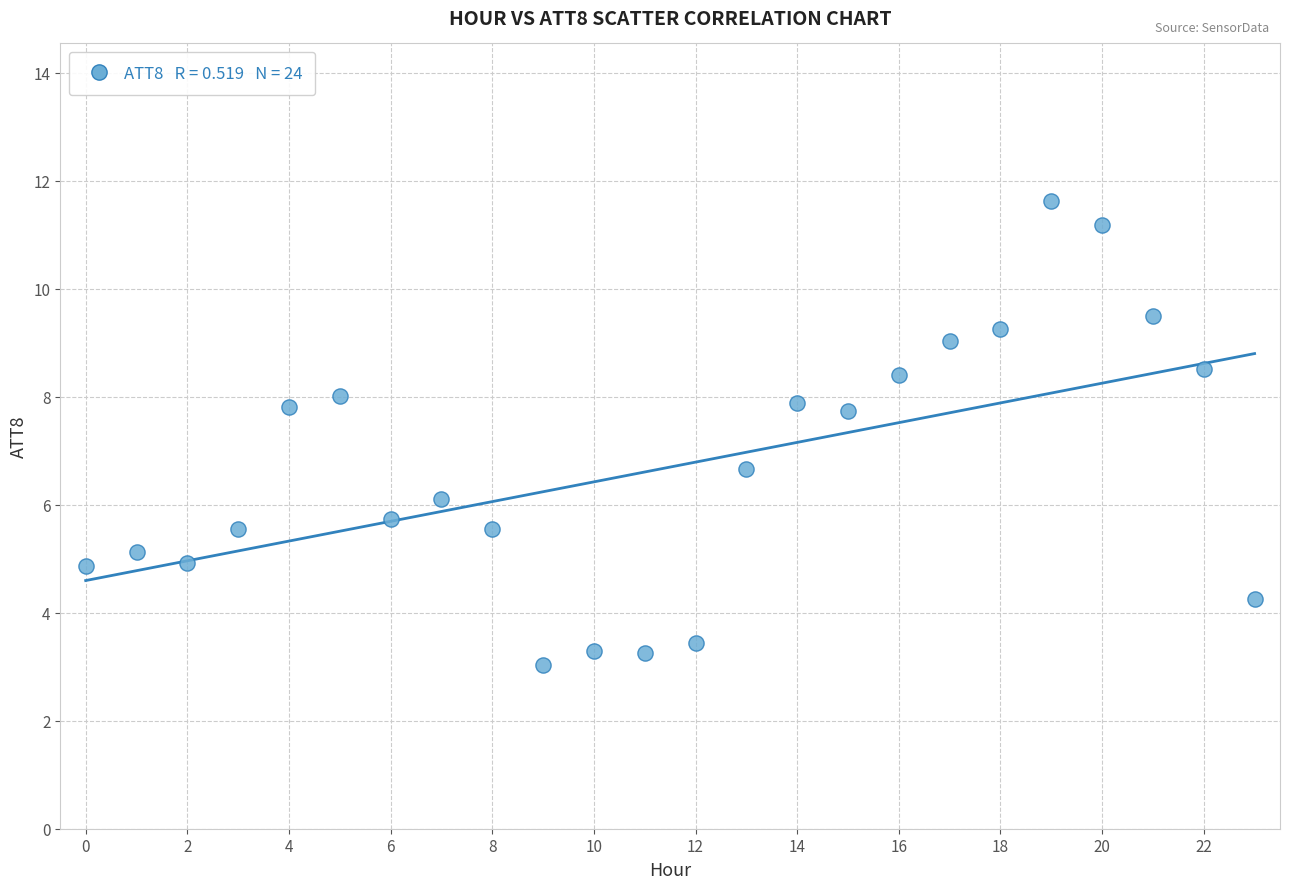

What Y value in the scatter plot is closest to 7?

6.7